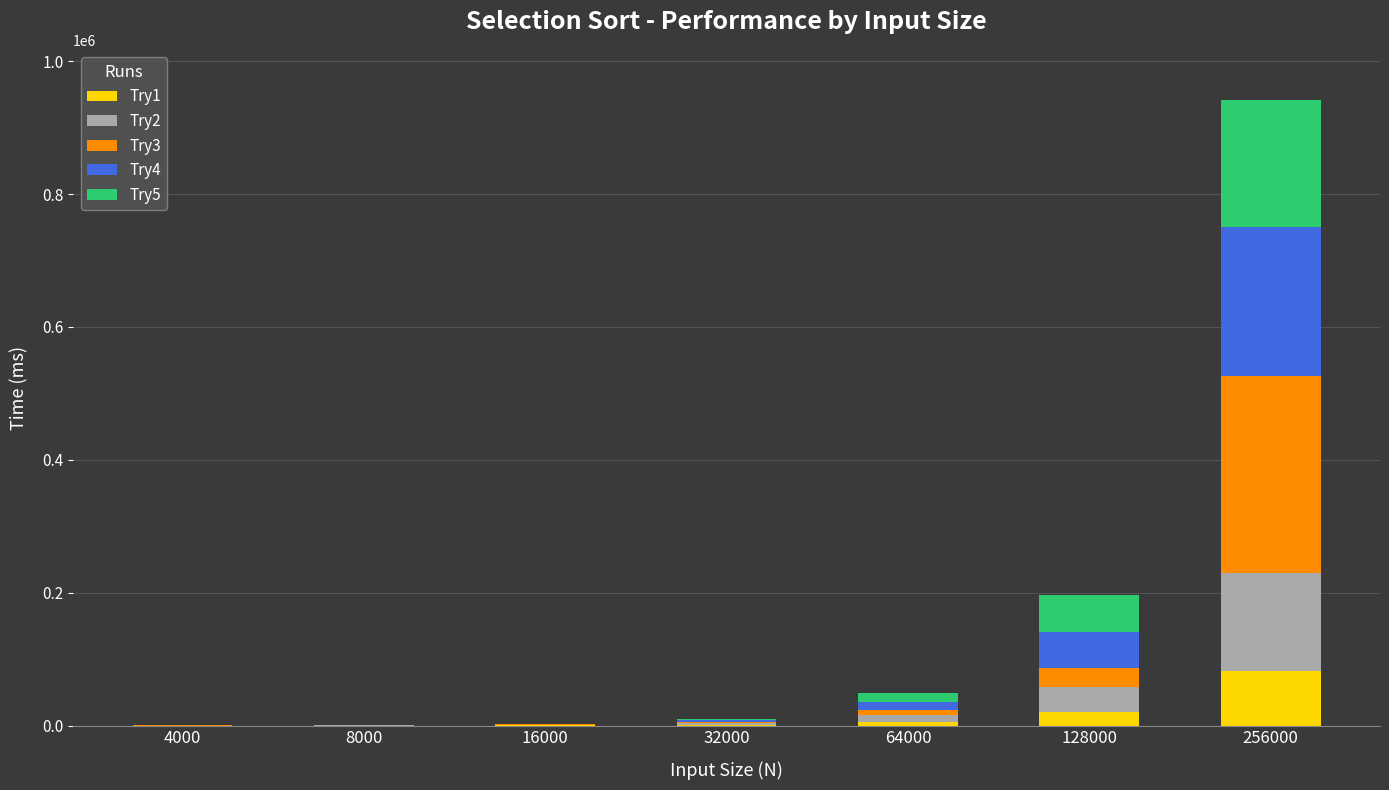

True or false: Try1 has a value of 5138 at 64000.

True